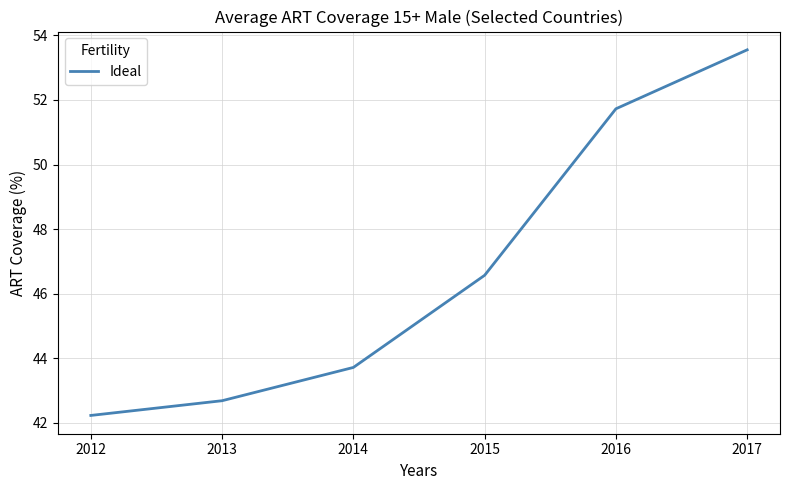

Which label corresponds to the largest value in the chart?

2017